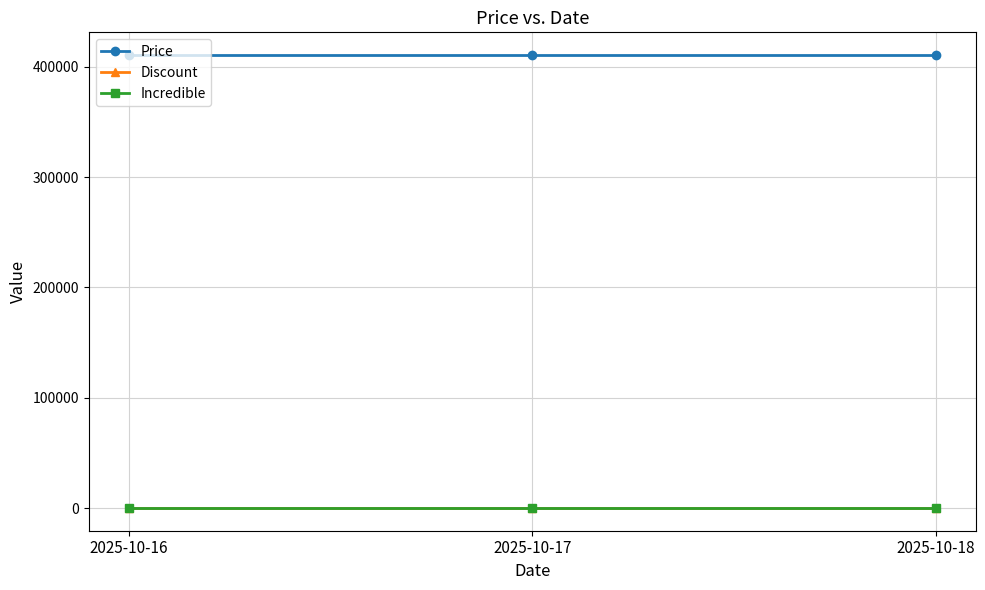

Reading left to right, what are all the values shown in this chart?

Price: 410740	410740	410740
Discount: 35	35	35
Incredible: 0	0	0